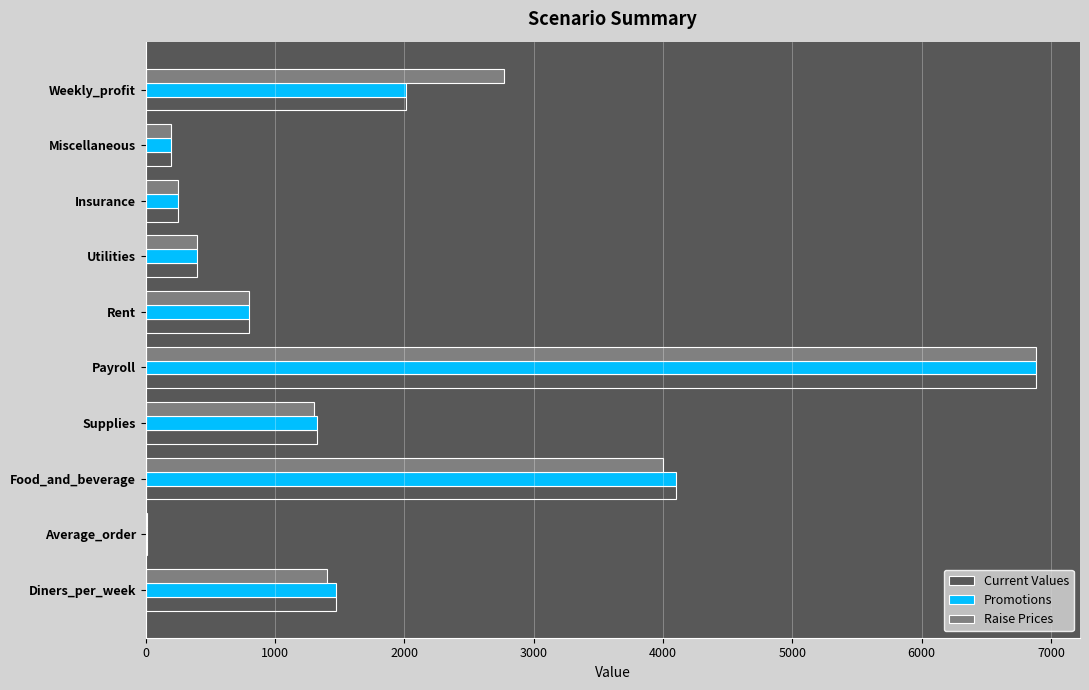

How many data points does each series have?

10